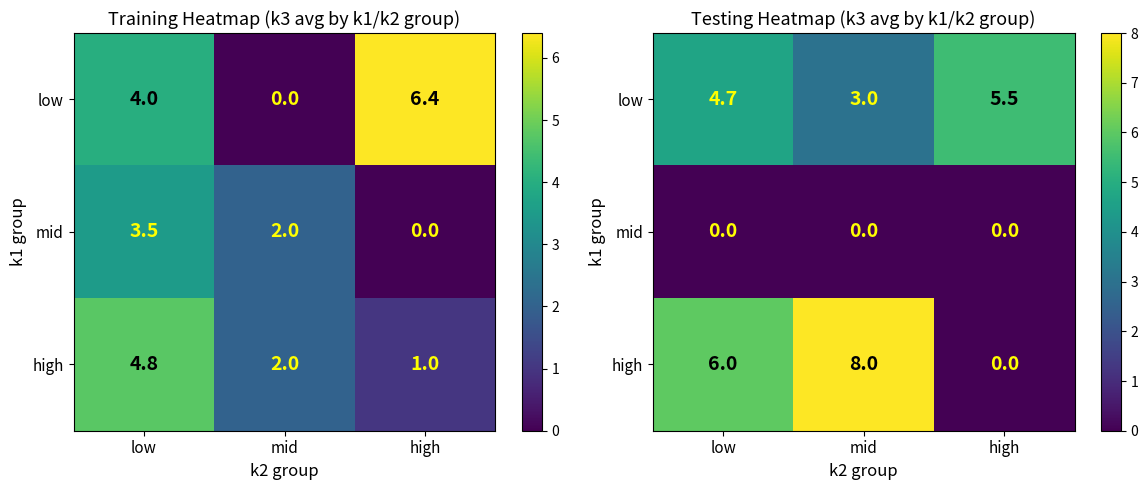

What is the sum of the high values at mid and low?

14.0